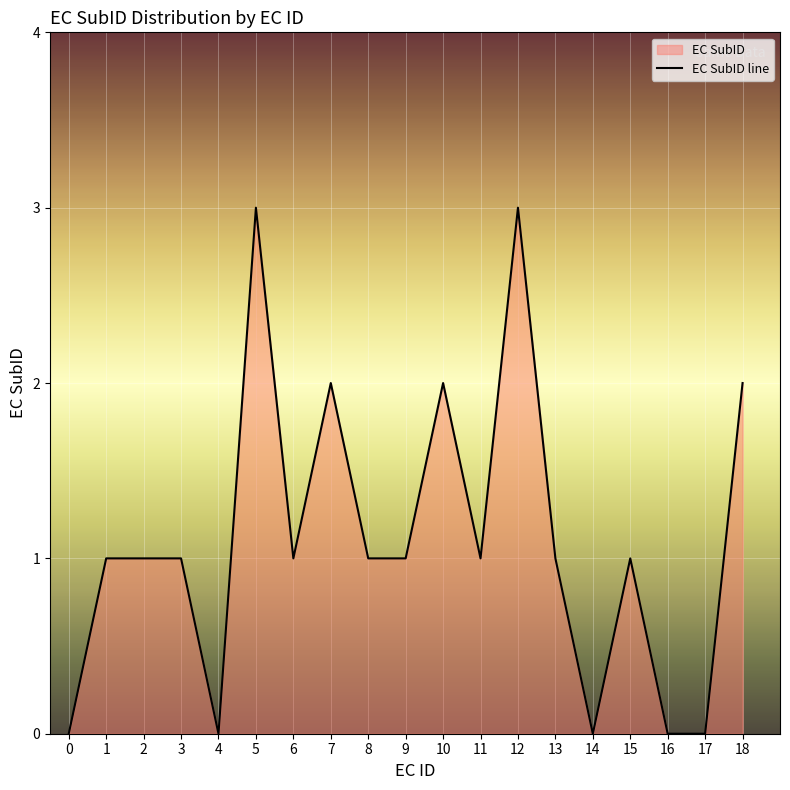

True or false: the data shows 3 at 18.

False